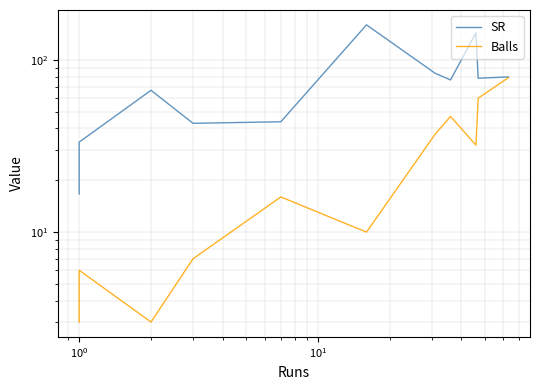

What are all the series names shown in the legend?

SR, Balls